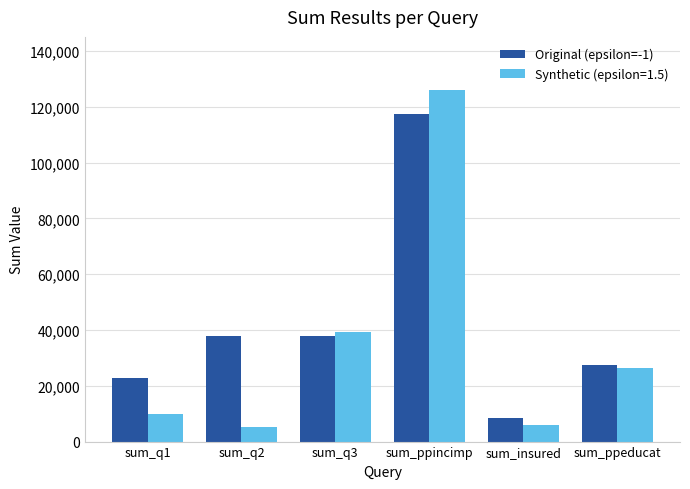

What is the difference between the Original (epsilon=-1) values at sum_q2 and sum_ppincimp?

79530